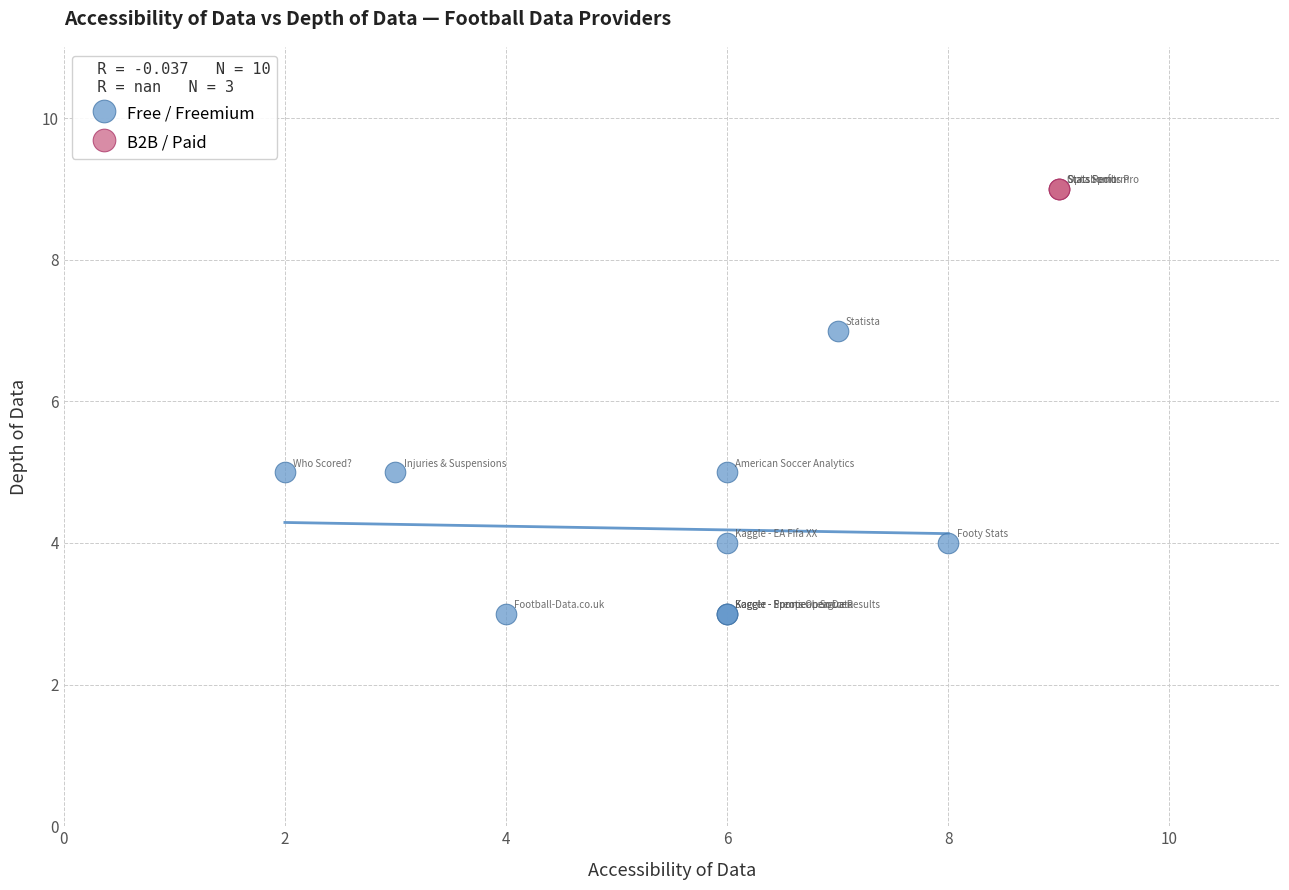

Which series contains the highest Y value?

B2B / Paid